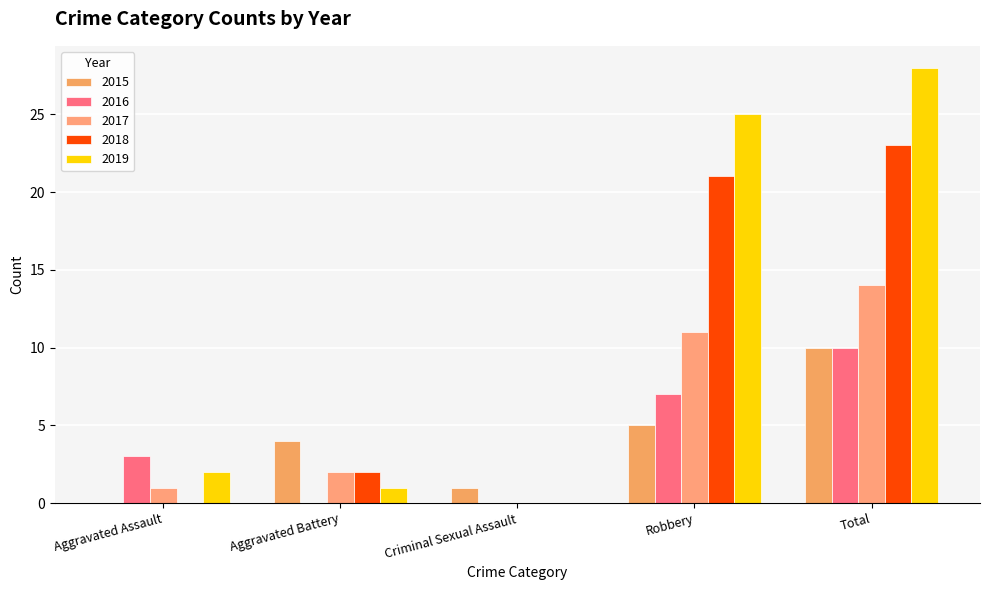

What position from the right is Aggravated Battery?

4